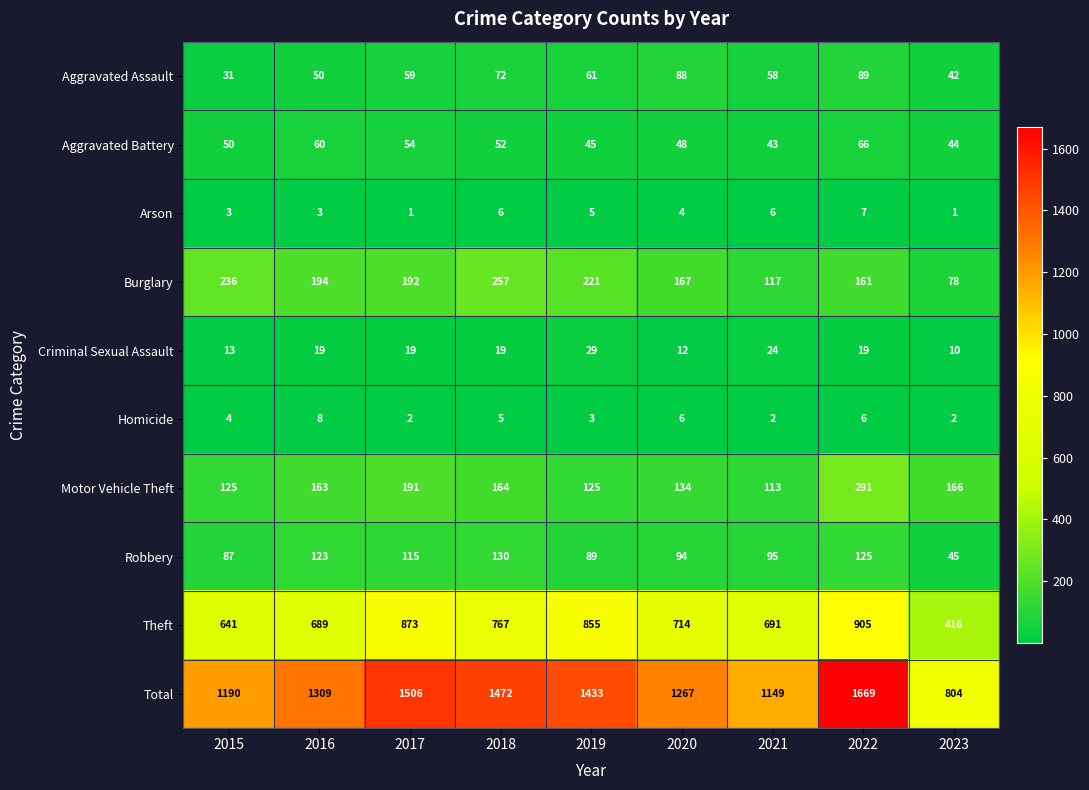

At which category is the sum across all series the highest?

2022